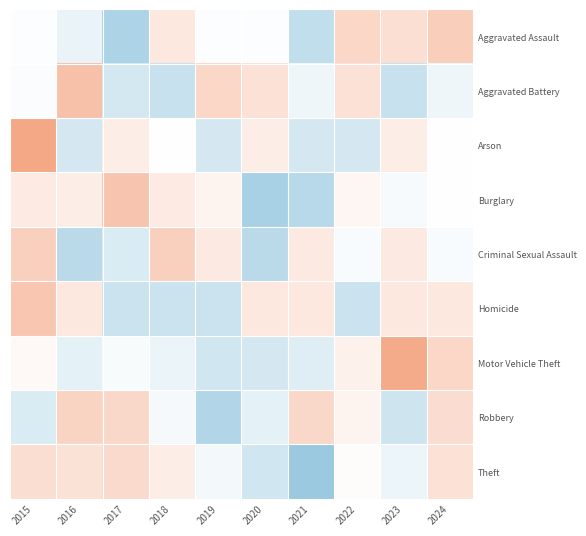

At how many categories does at least one series exceed 2?

2